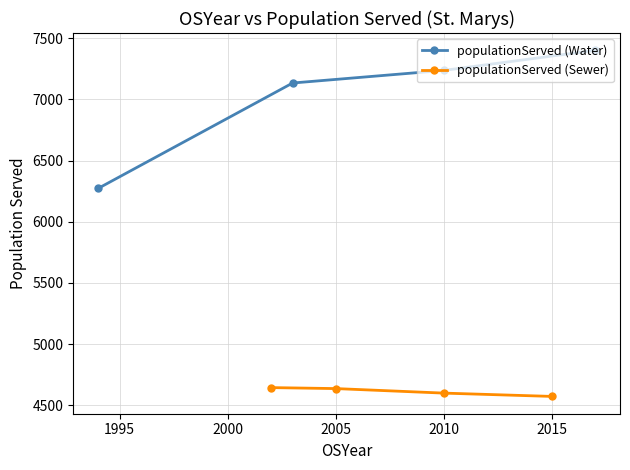

True or false: populationServed (Water) has more than 1 interior local peaks.

False